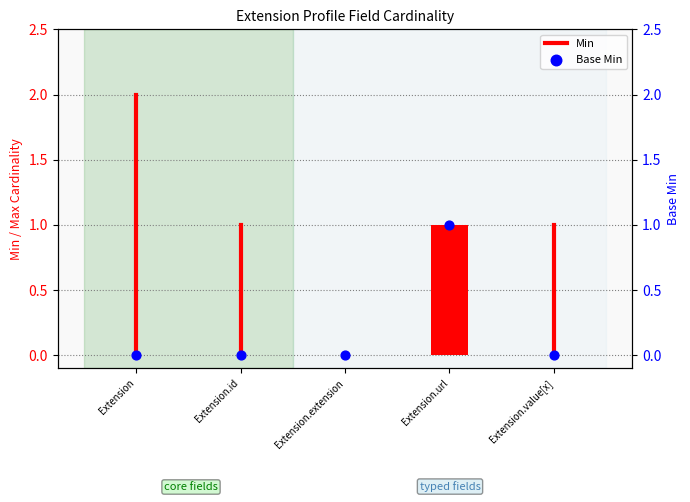

What are all the series names shown in the legend?

Min, Base Min